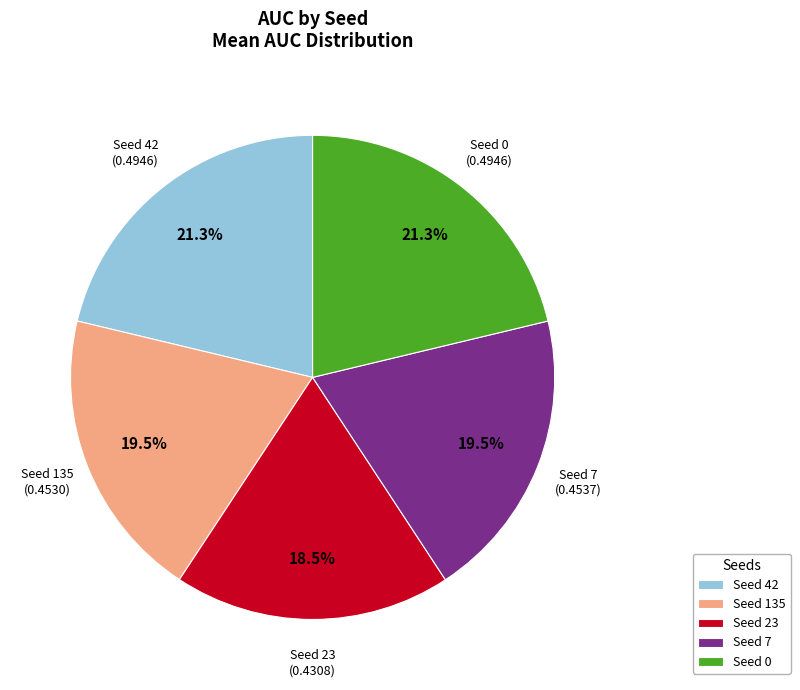

How many slices are in this pie chart?

5